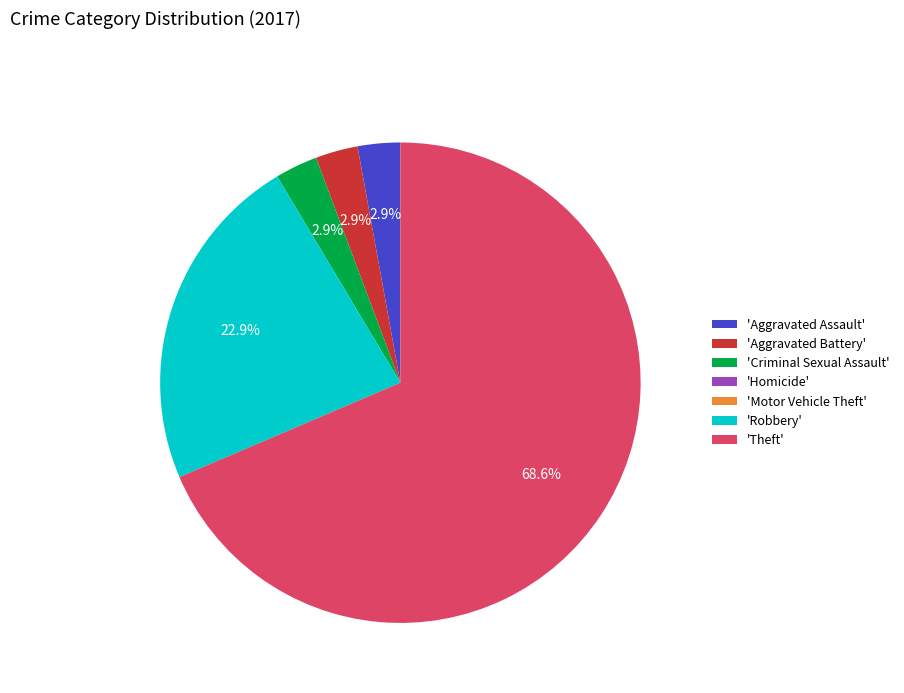

Combined, do 'Aggravated Assault' and 'Criminal Sexual Assault' account for over 50%?

No